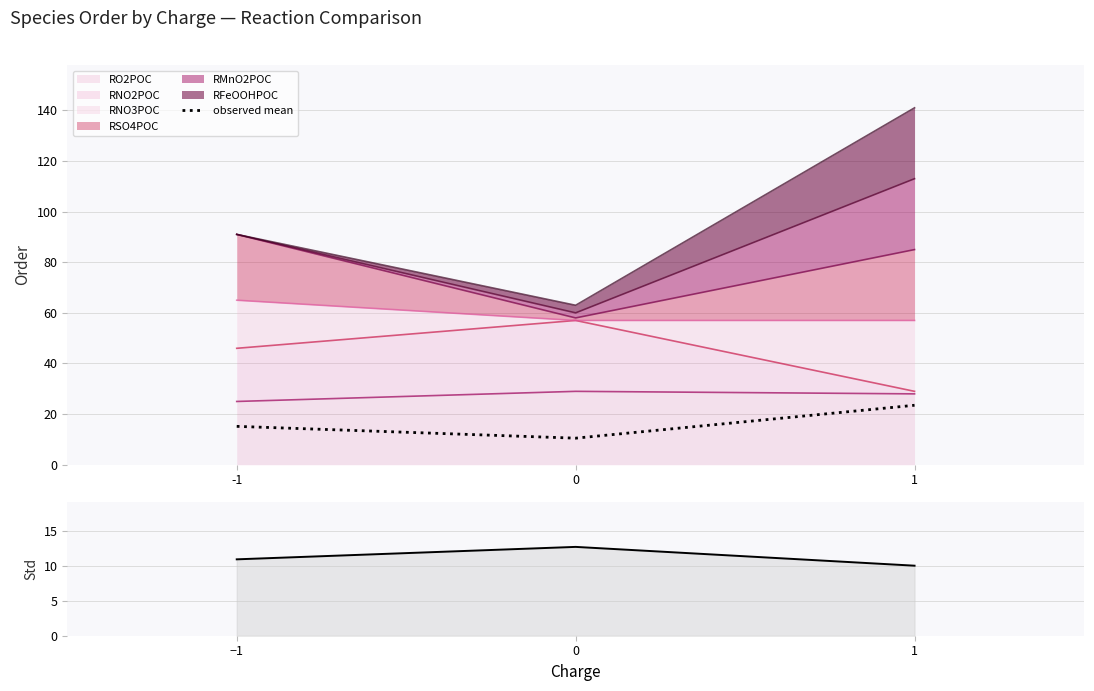

Reading left to right, extract all data points from this chart.

observed mean: 15.2	10.5	23.5
std(order): 11.0	12.8	10.1